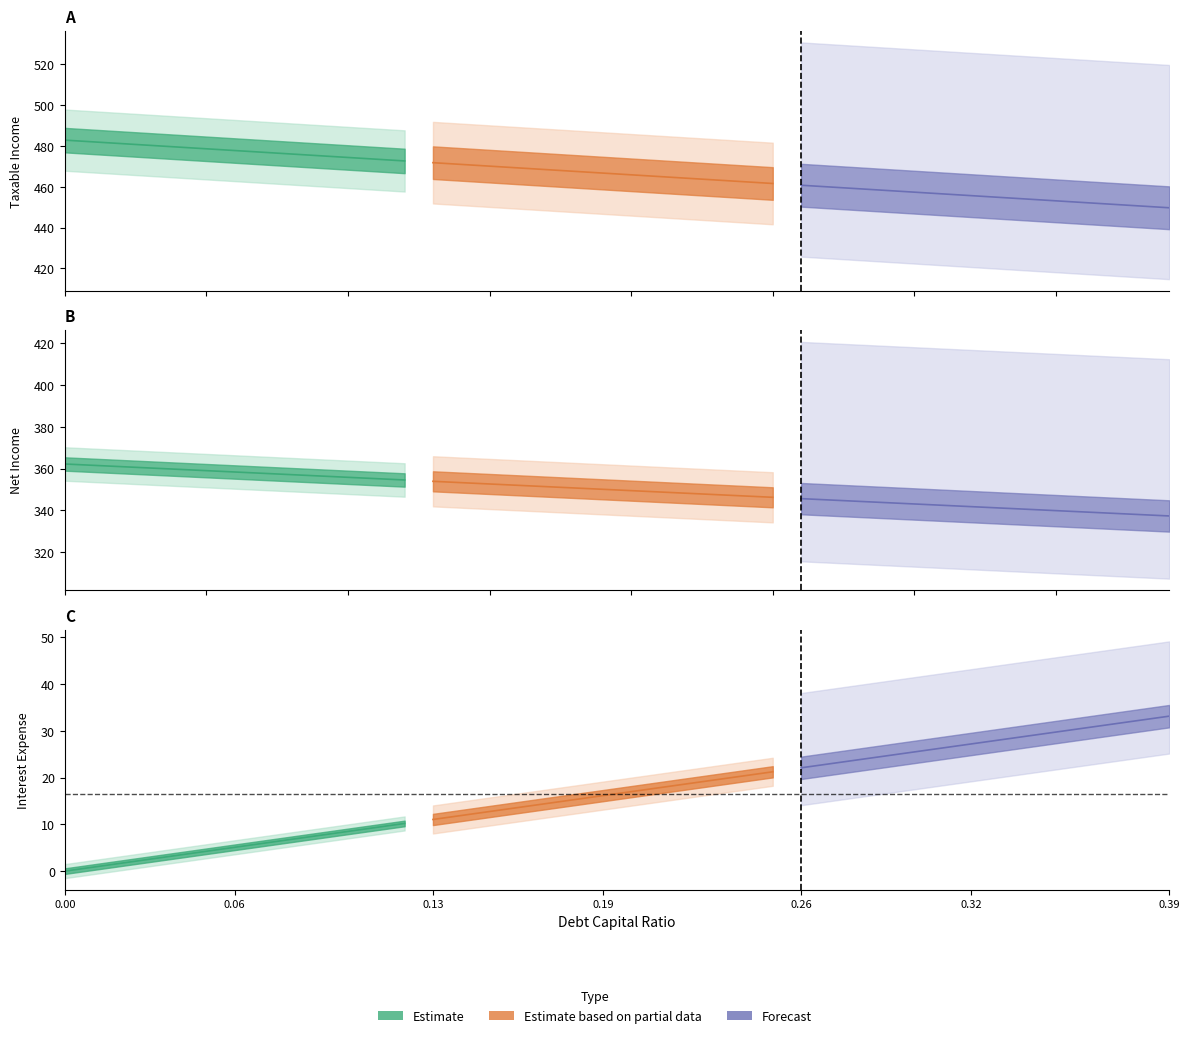

True or false: taxes and debt_capital intersect in this chart.

False